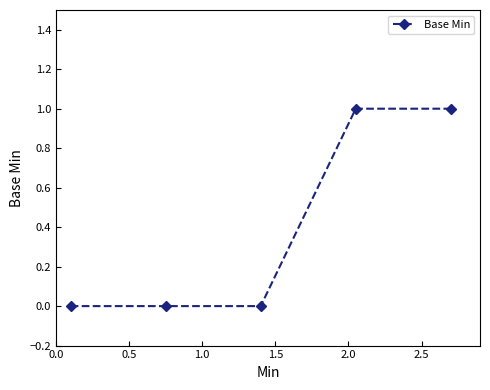

How many data points does each series have?

5